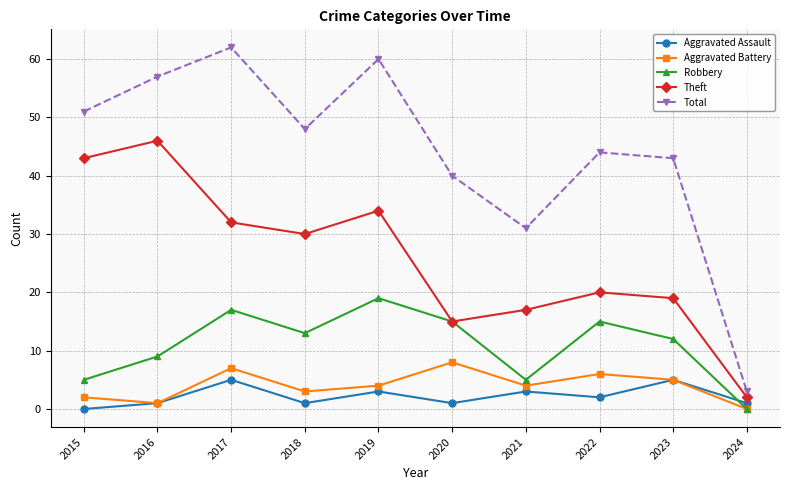

At which category does Total reach its first local valley?

2018